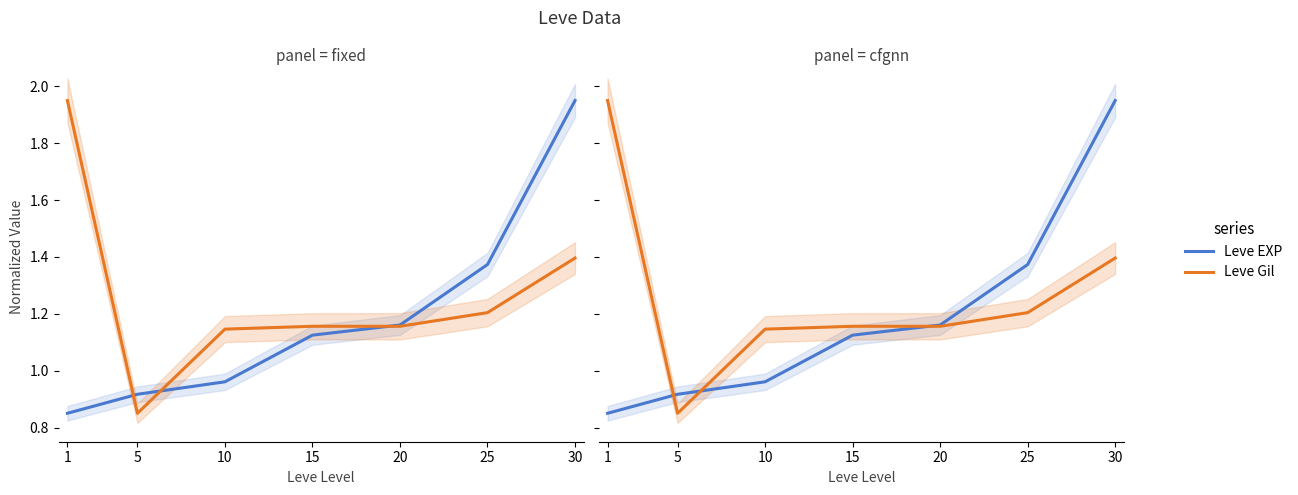

Which has a higher value, 25 or 5?

25